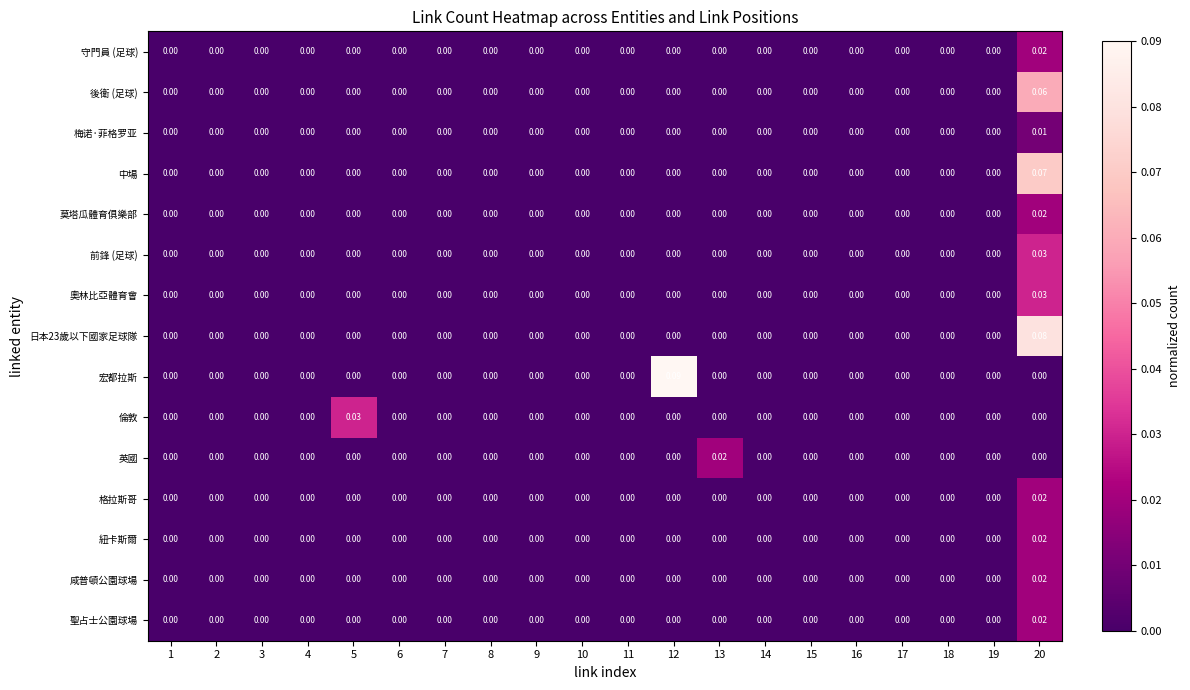

Which series has the largest range (max minus min)?

宏都拉斯